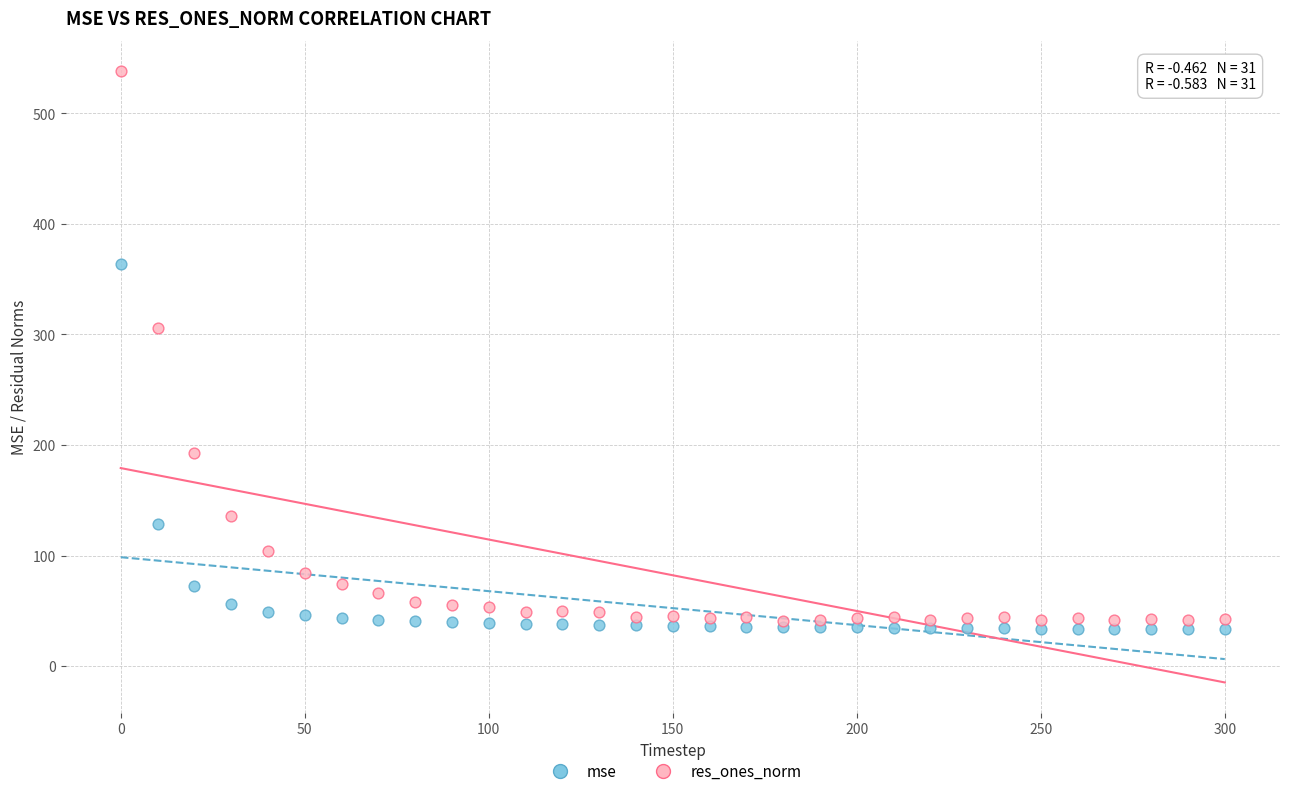

Which series contains the lowest Y value?

mse